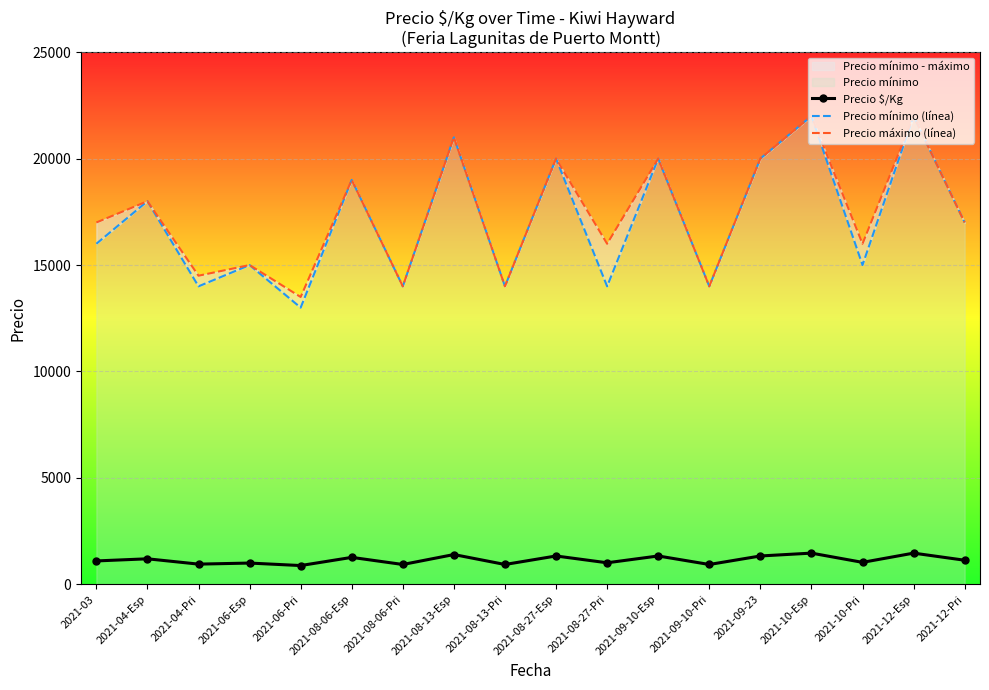

True or false: Precio mínimo (línea) and Precio máximo (línea) cross at least once.

False